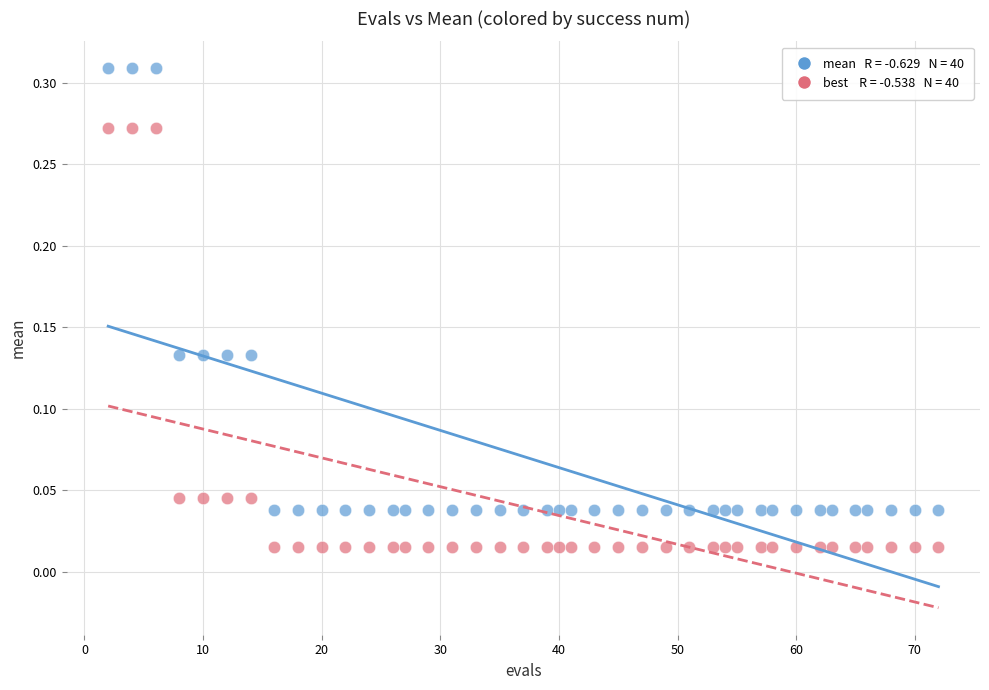

Across all data points, what is the range of X values (max minus min)?

70.0